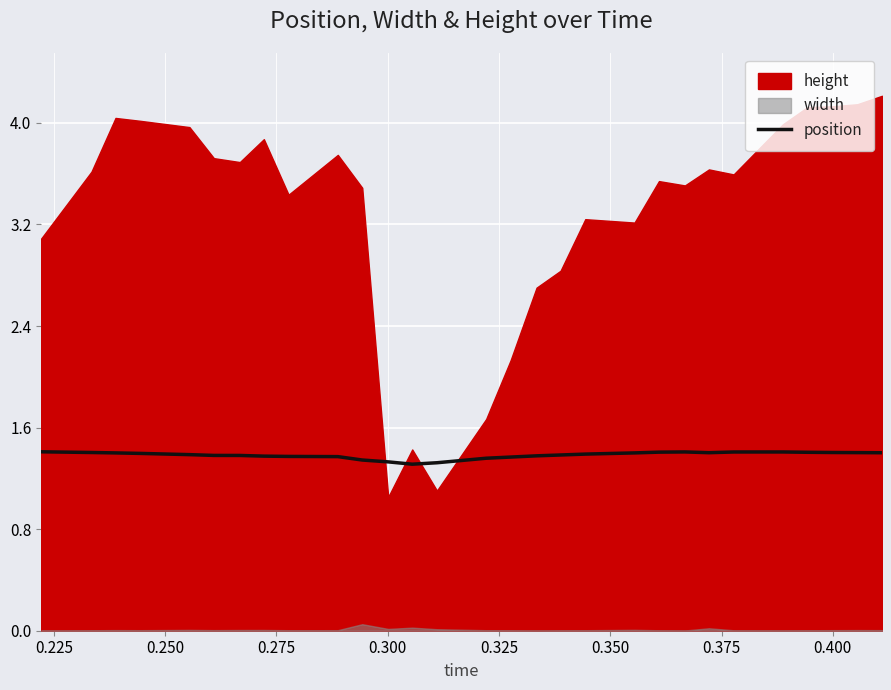

What is the minimum value for position?

1.3